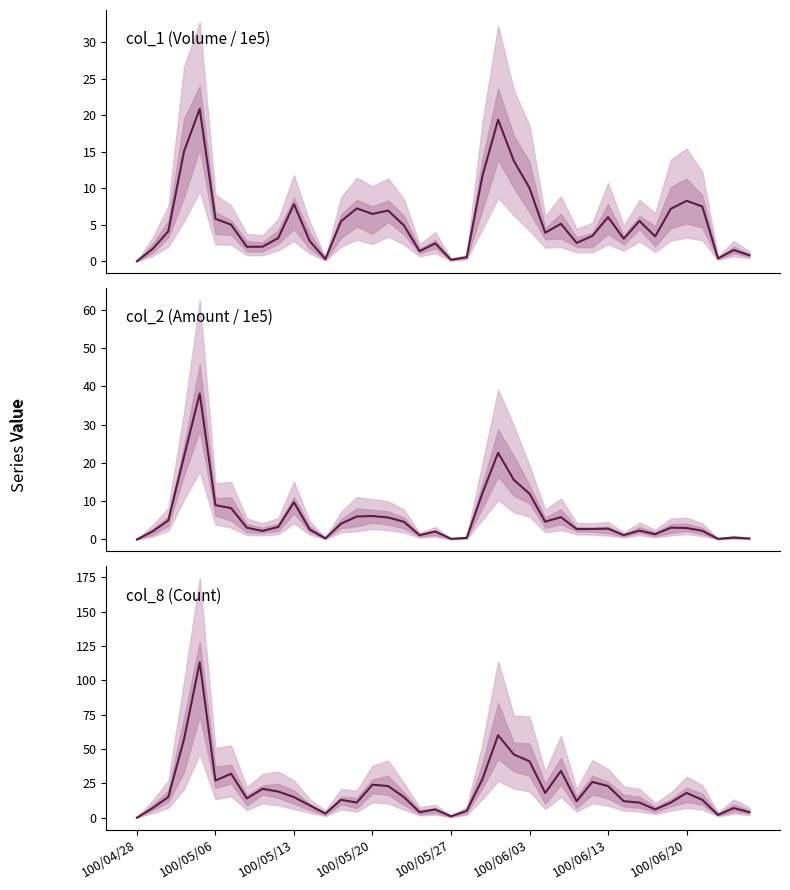

At how many categories does at least one series exceed 62?

1